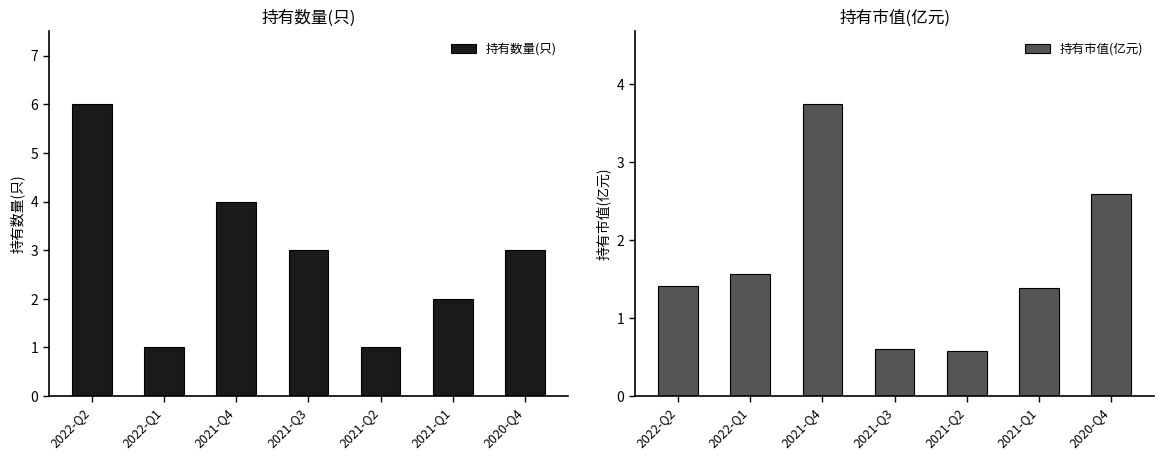

Rank the series by their maximum value, from lowest to highest.

持有市值(亿元), 持有数量(只)